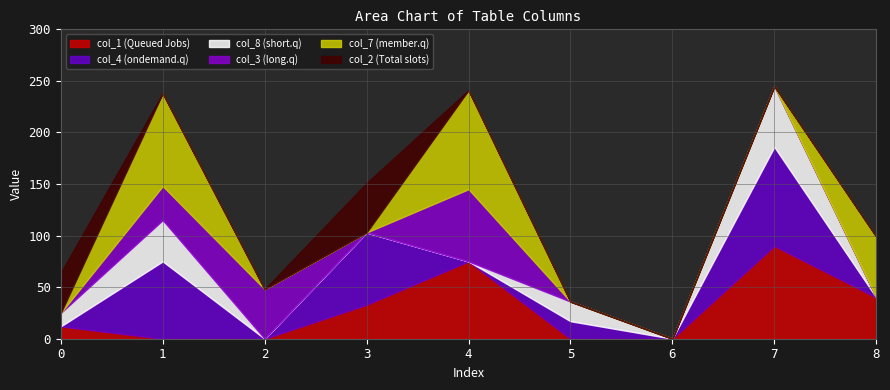

Does the chart display data point markers on the line(s)?

No